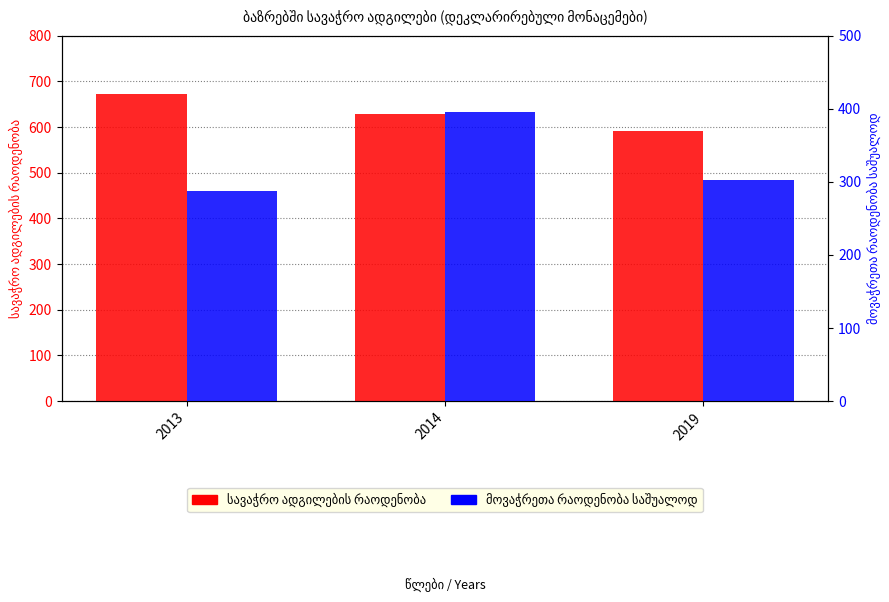

Where is მოვაჭრეთა რაოდენობა საშუალოდ nearest to the value 341?

2019